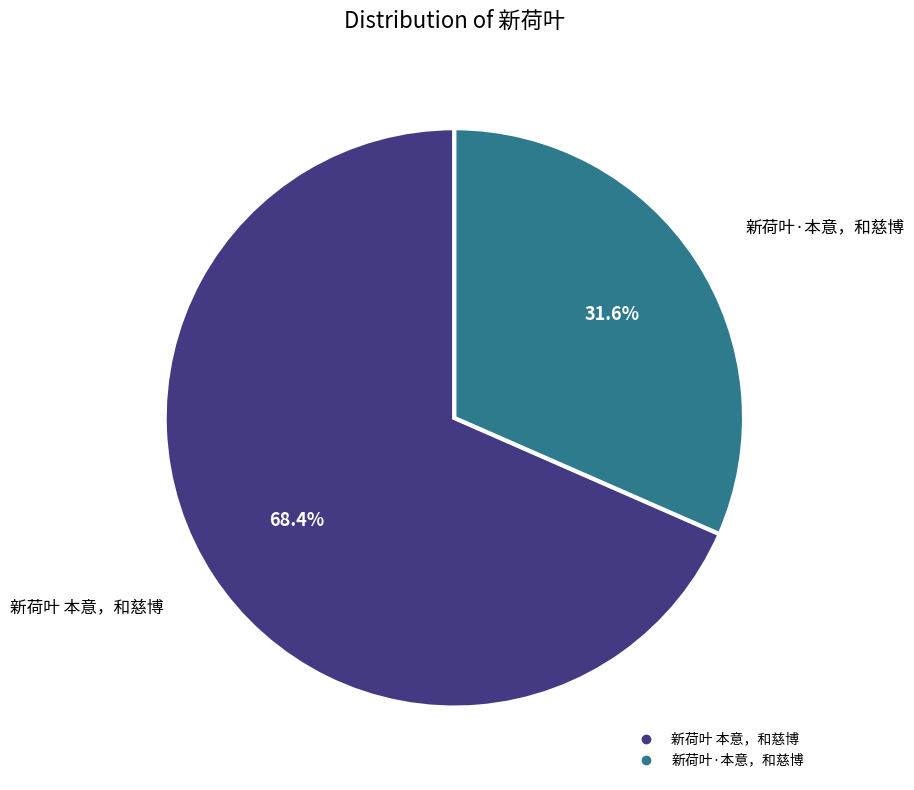

Is it true that 新荷叶·本意，和慈博 is 24% of the pie?

False